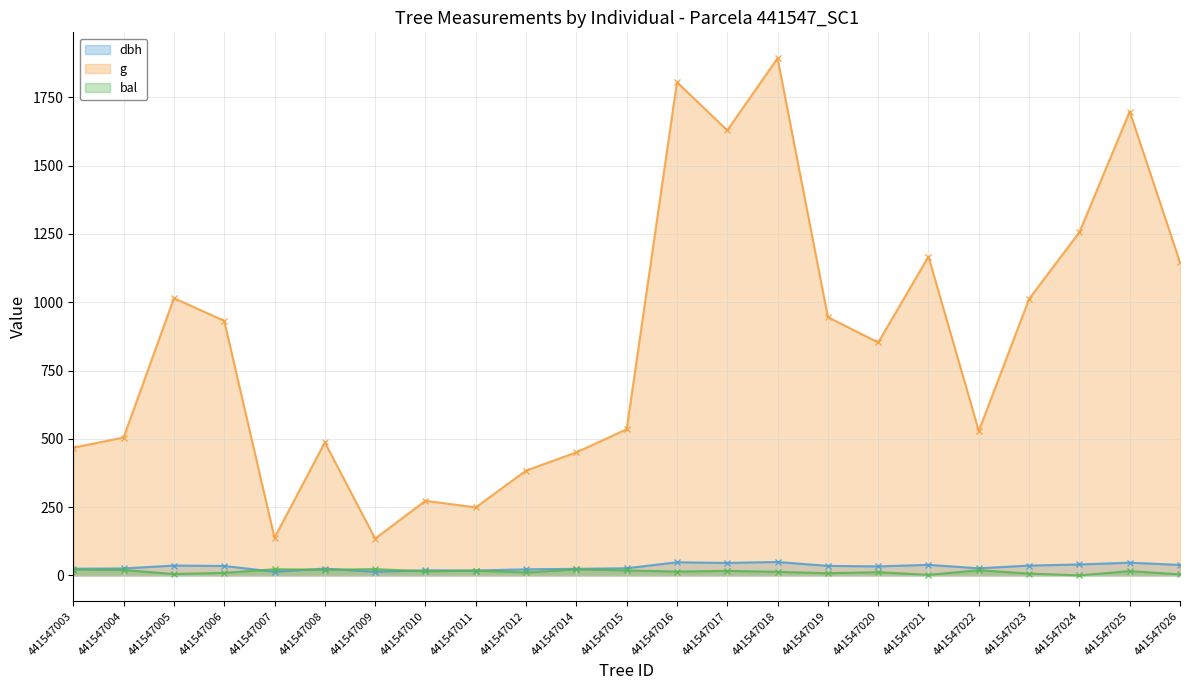

The dbh series shows 34.7 at 441547019. True or false?

True